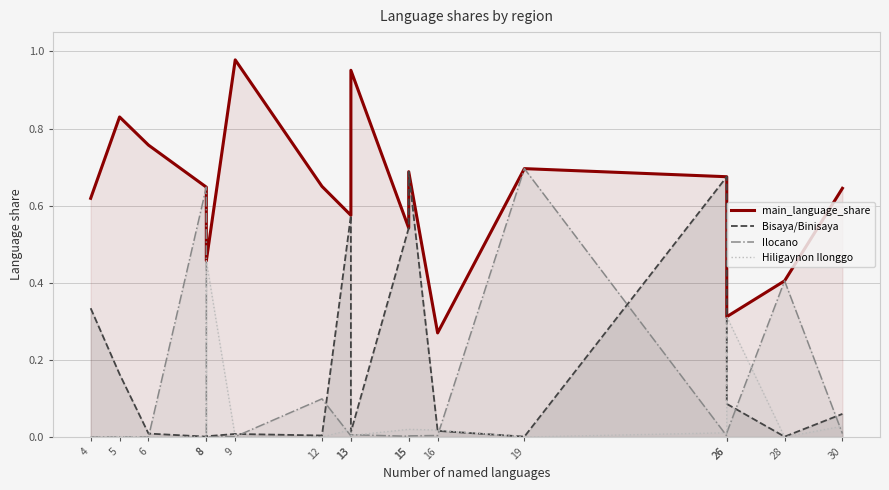

True or false: main_language_share has a value of 0.7 at 8.

False